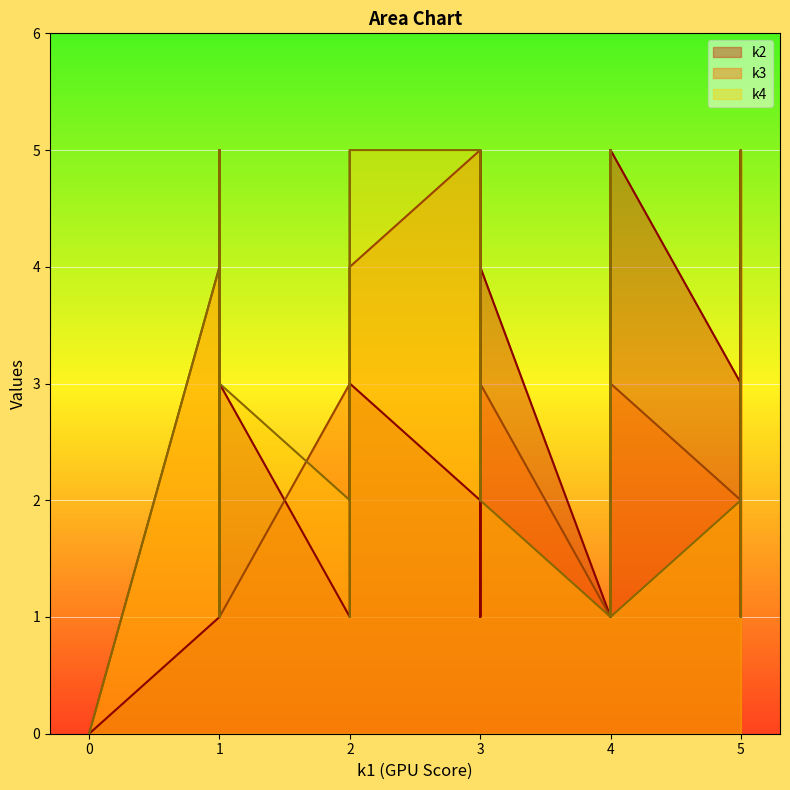

The k3 series shows 5 at i39. True or false?

False